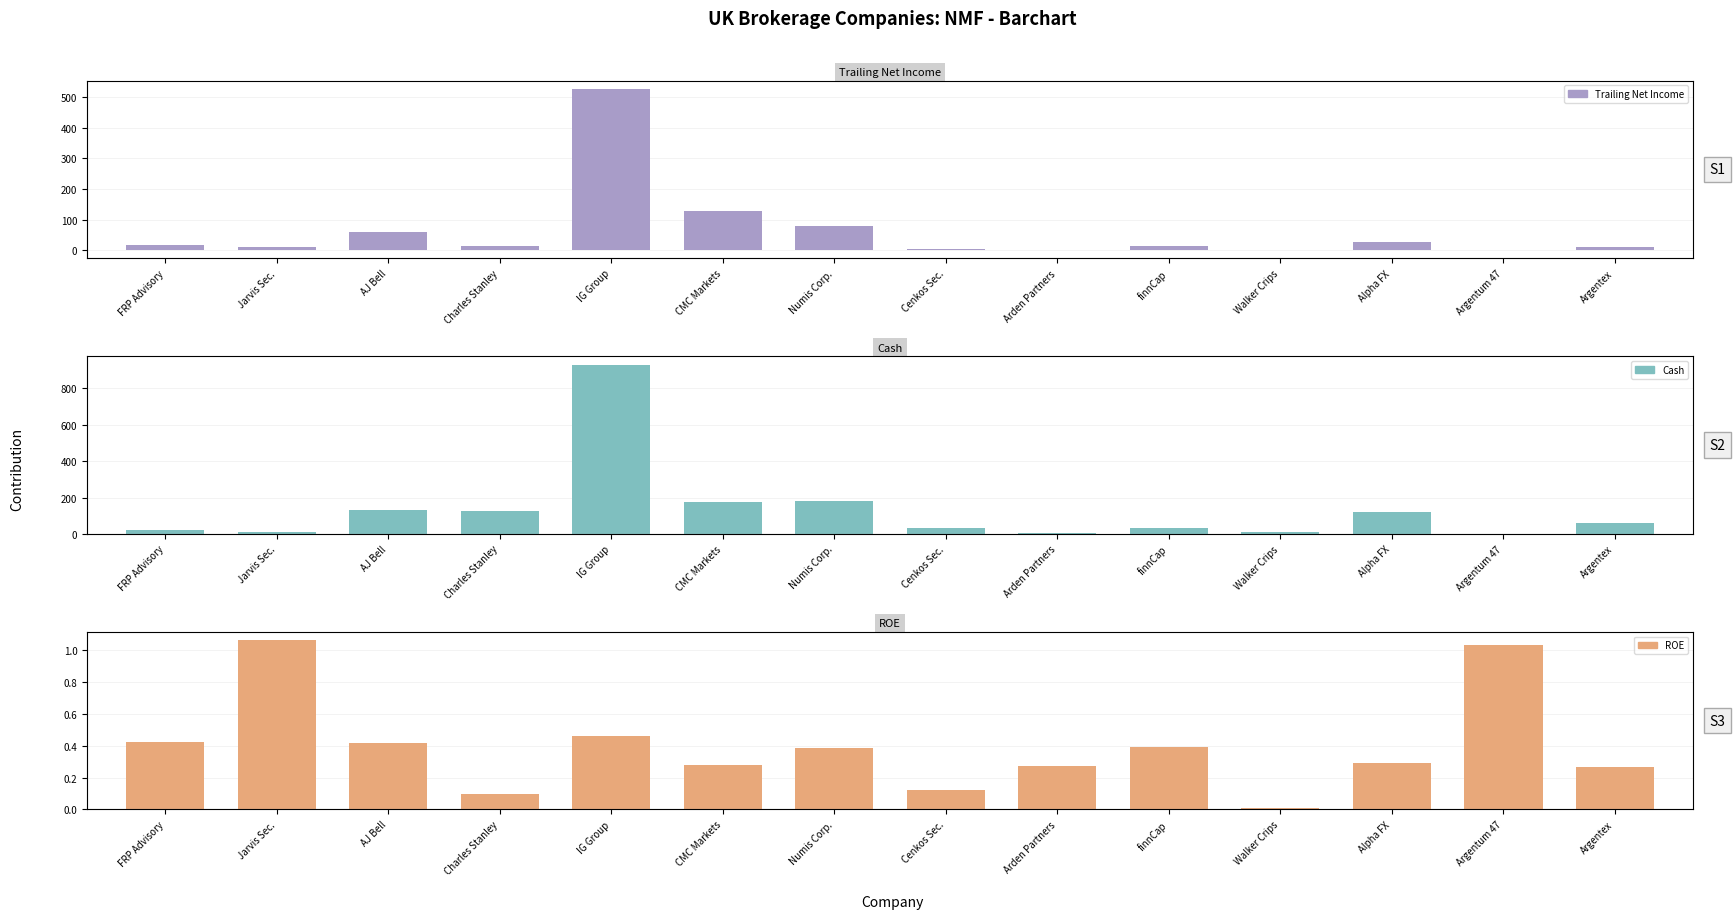

Read the Trailing Net Income value at Alpha FX.

28.0